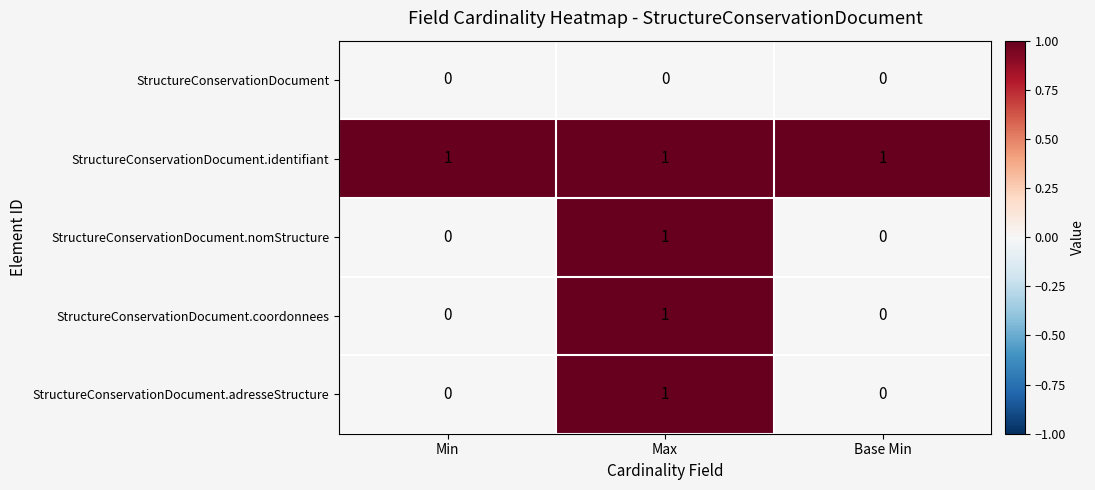

At how many categories does at least one series exceed 0?

3